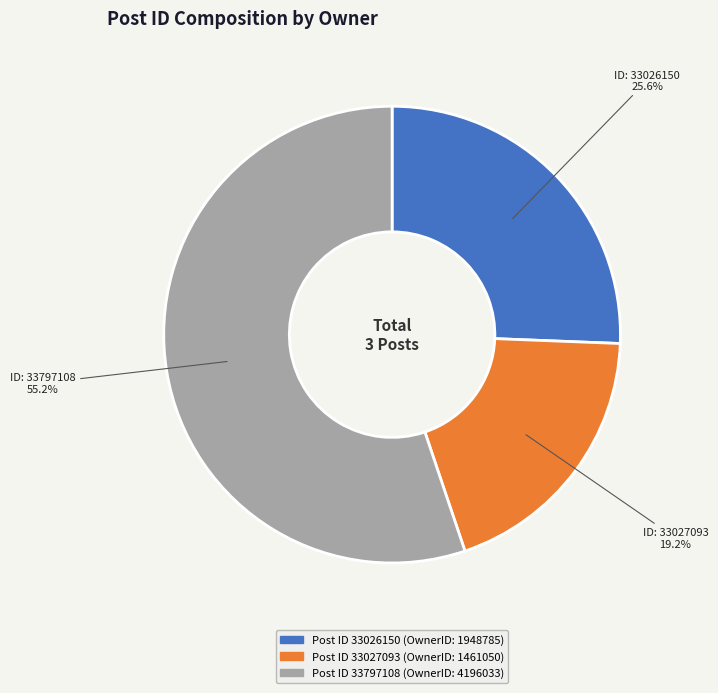

Is there any slice that represents more than half of the pie?

Yes